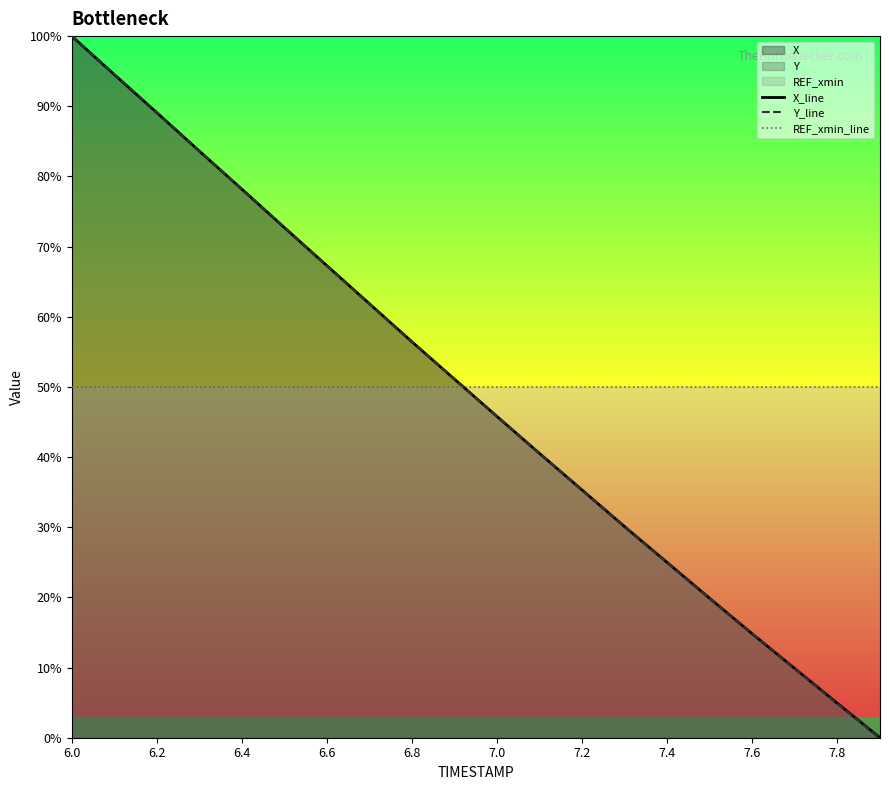

List the series in order of their peak value, lowest first.

REF_xmin_line, X_line, Y_line